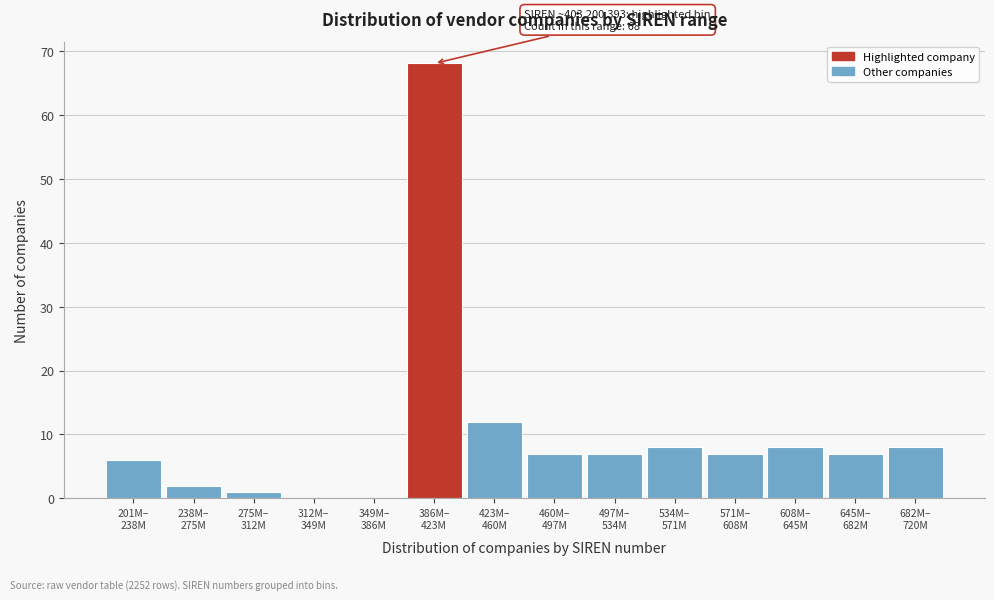

What is the maximum value shown in the chart?

68